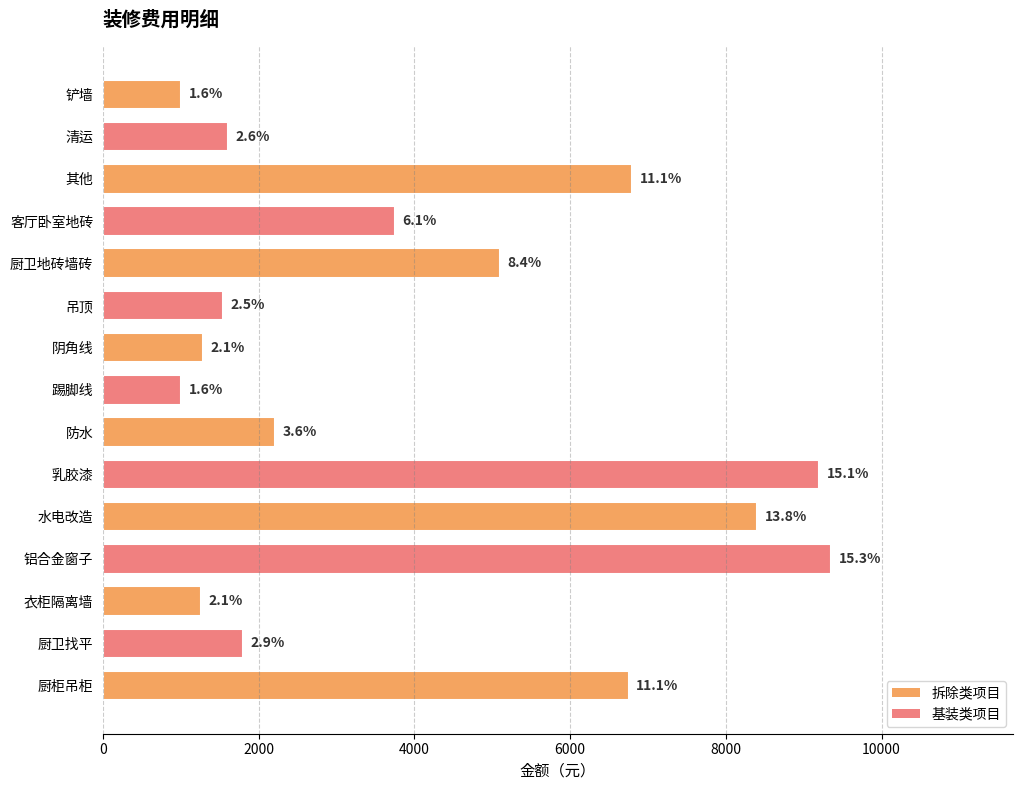

How many bars are there in total?

15